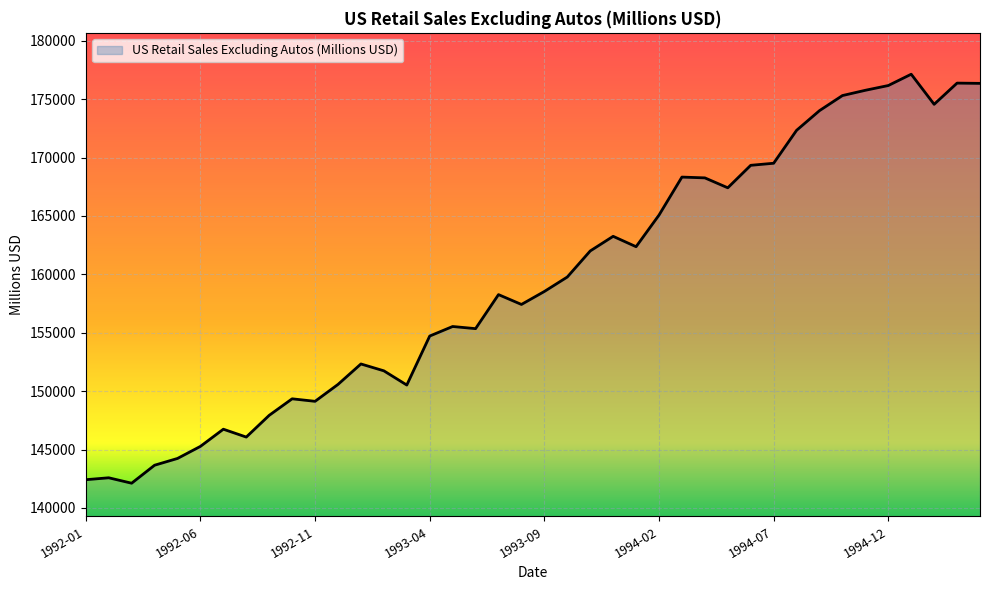

What is the difference between the maximum and minimum values?

35016